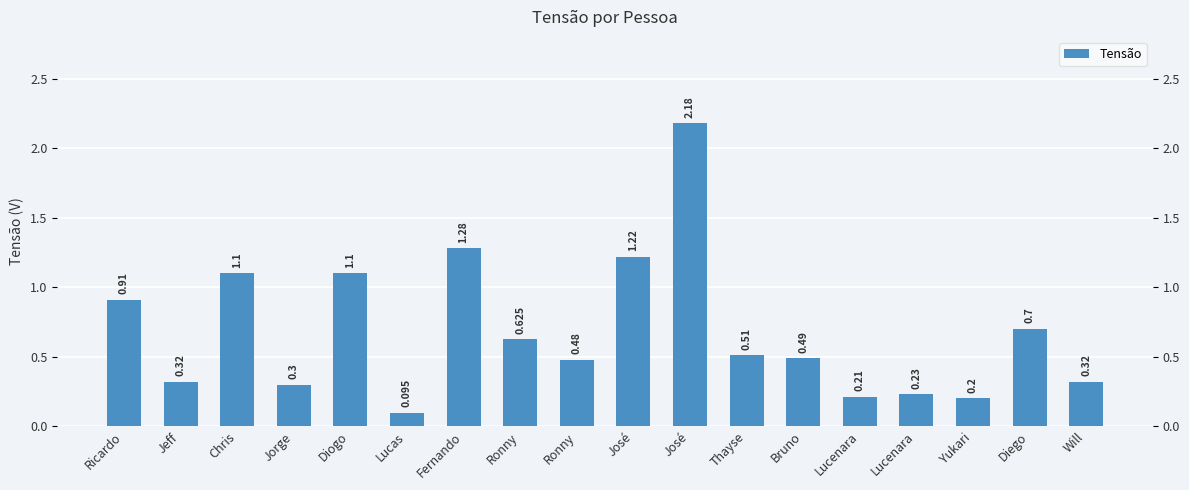

Reading left to right, what are all the values shown in this chart?

0.9	0.3	1.1	0.3	1.1	0.1	1.3	0.6	0.5	1.2	2.2	0.5	0.5	0.2	0.2	0.2	0.7	0.3